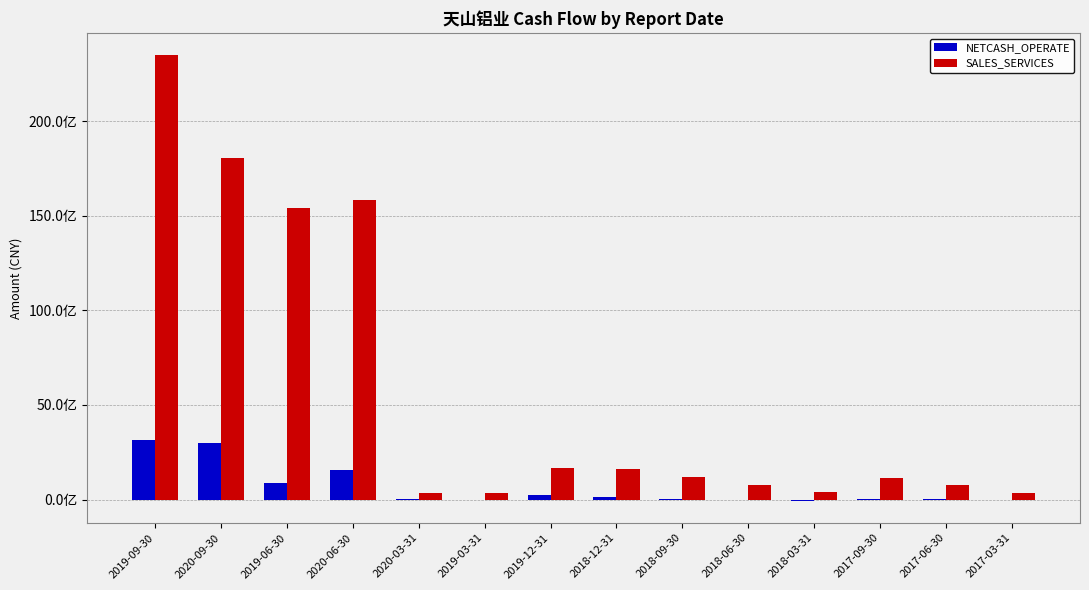

What are all the series names shown in the legend?

NETCASH_OPERATE, SALES_SERVICES